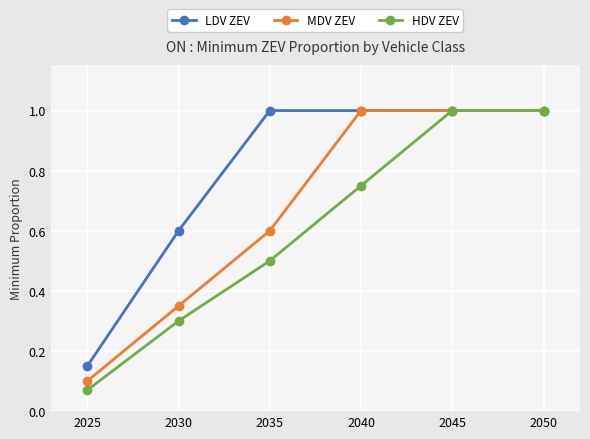

The value of MDV ZEV at 2030 is 0.2. True or false?

False